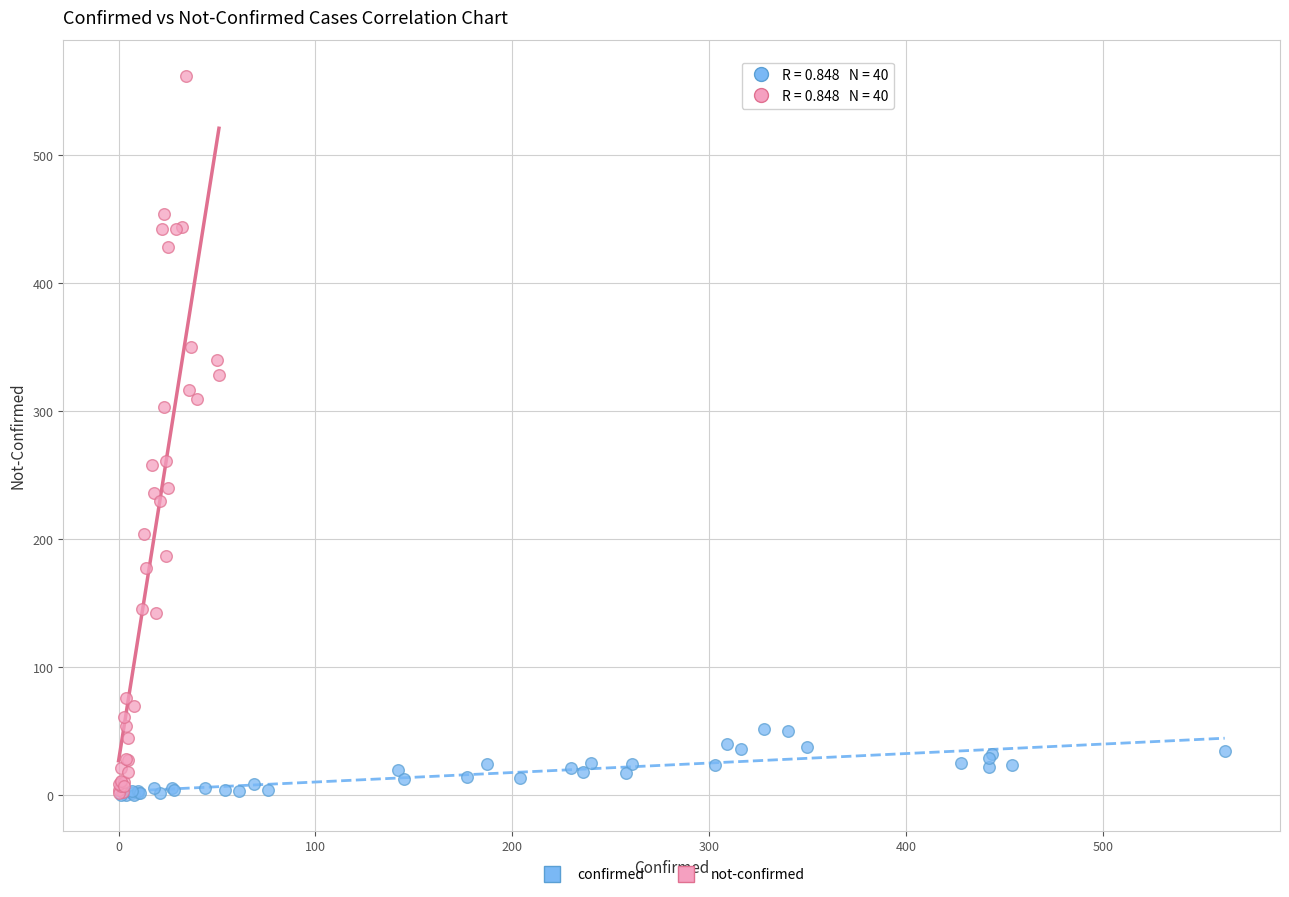

Which series contains the highest Y value?

not-confirmed